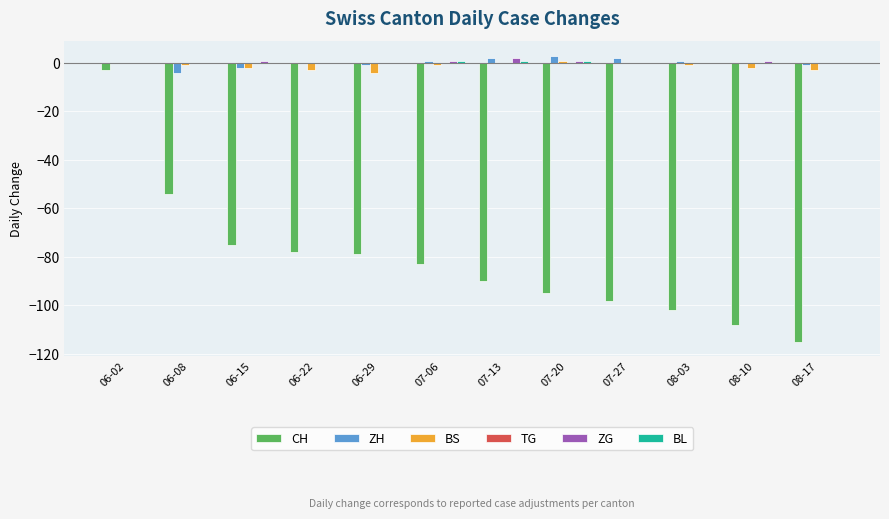

Is the value of ZH at 06-29 greater than the value of CH at 06-22?

Yes